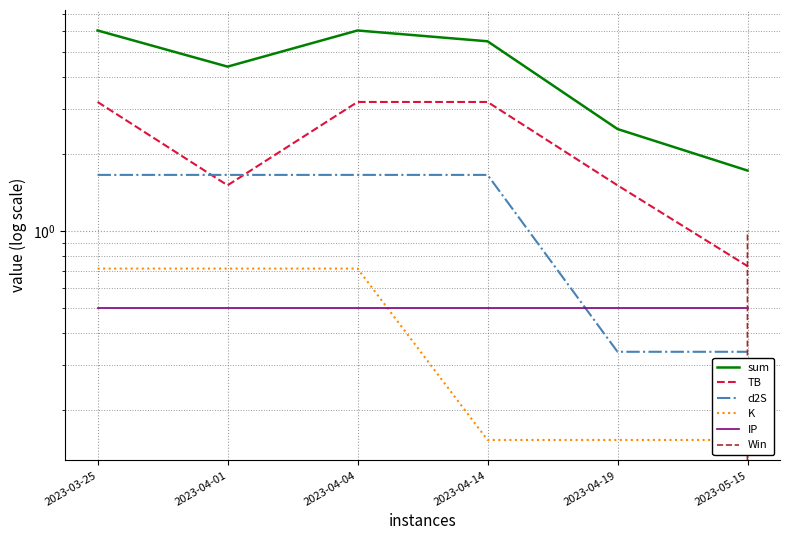

What position from the right is 2023-04-19?

2